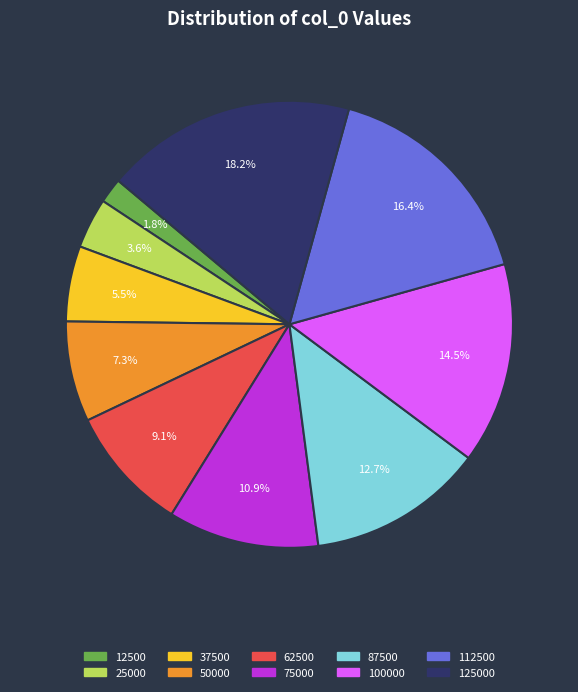

To the nearest percent, what is the average slice percentage?

10%